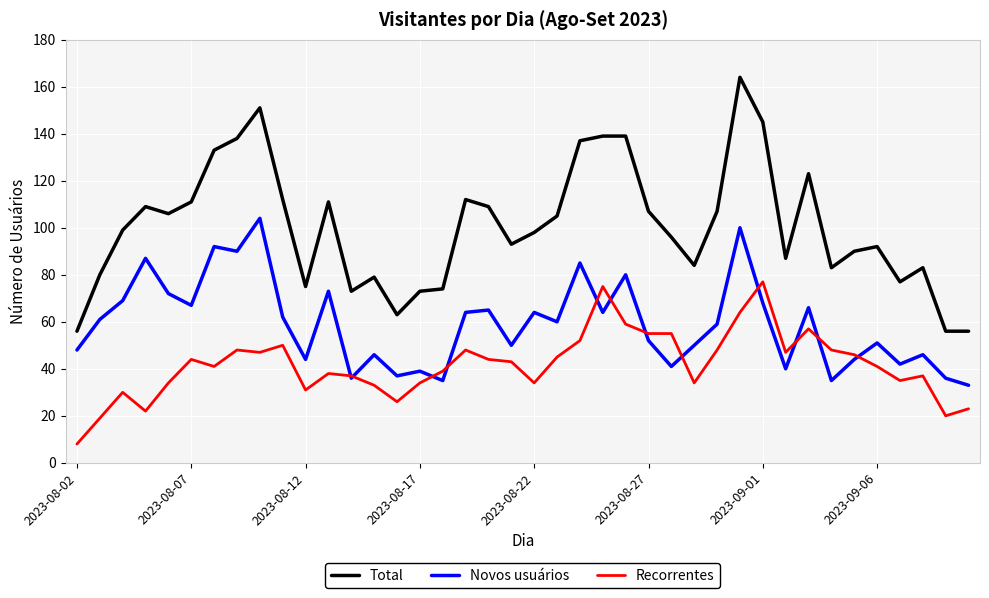

List the series in order of their peak value, highest first.

Total, Novos usuários, Recorrentes